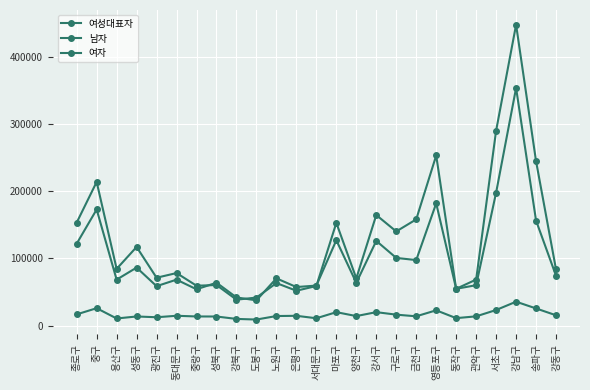

What is the minimum value shown in the chart?

8886